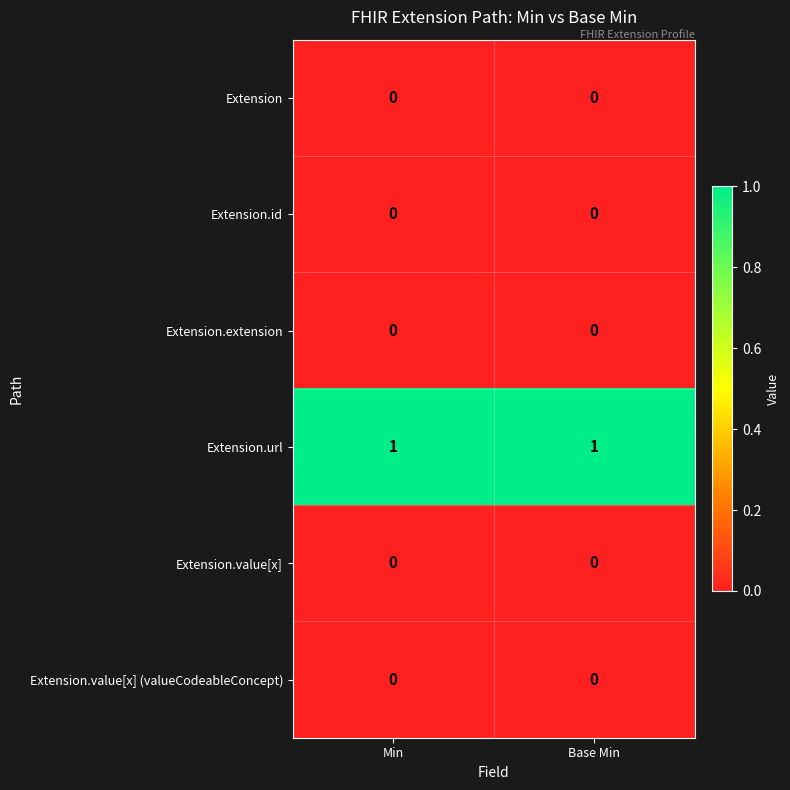

The value of Extension at Base Min is 0. True or false?

True